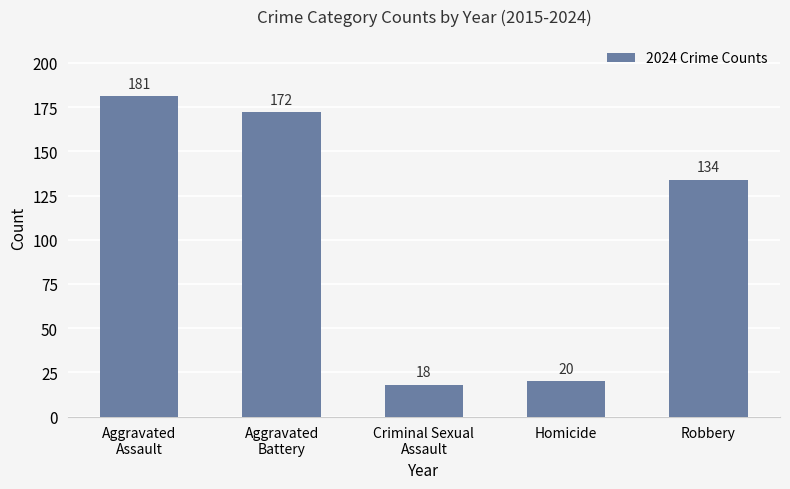

The value at Robbery is 134. True or false?

True